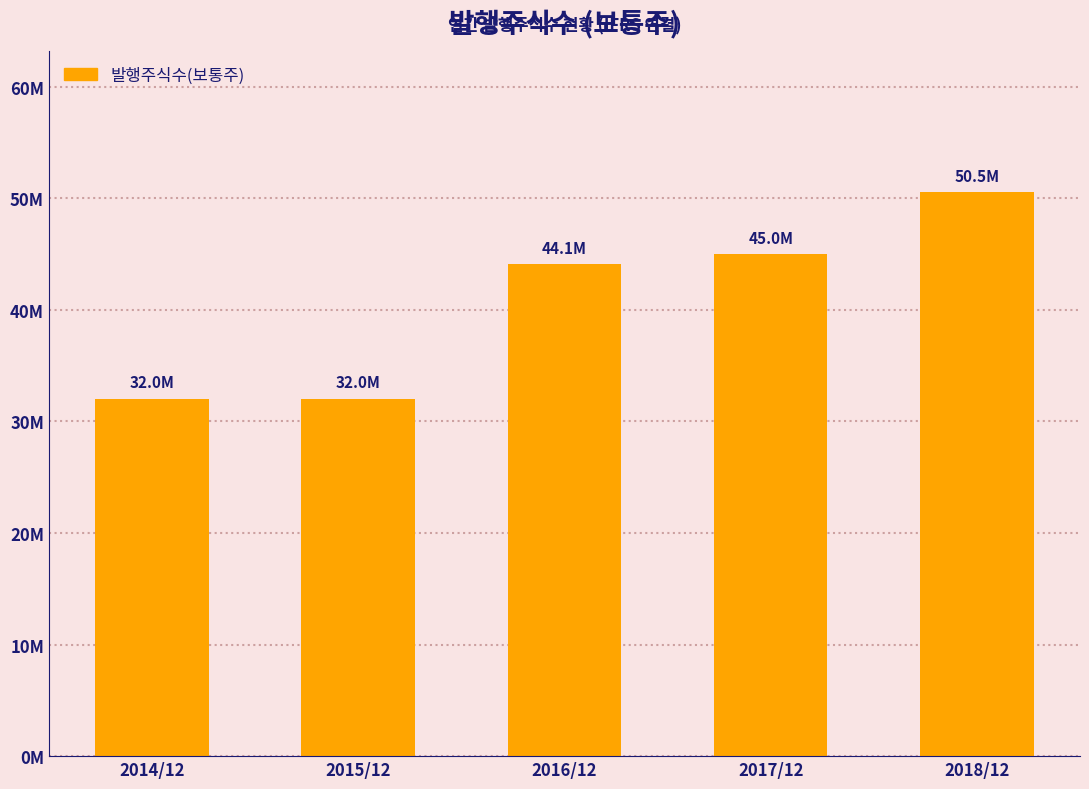

Which has a higher value, 2014/12 or 2016/12?

2016/12